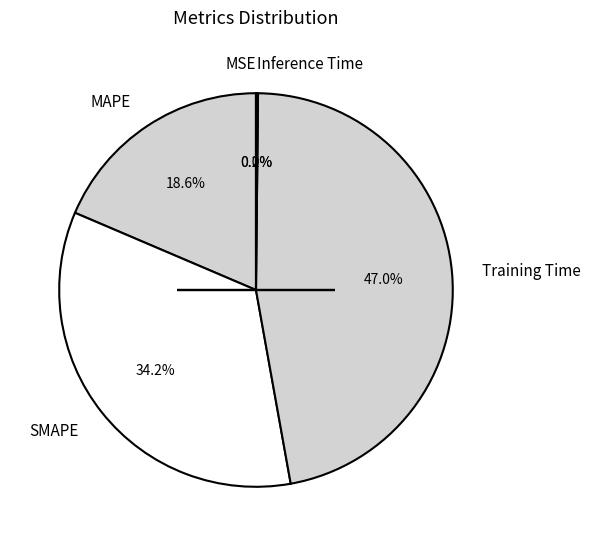

Is there any slice that represents more than half of the pie?

No